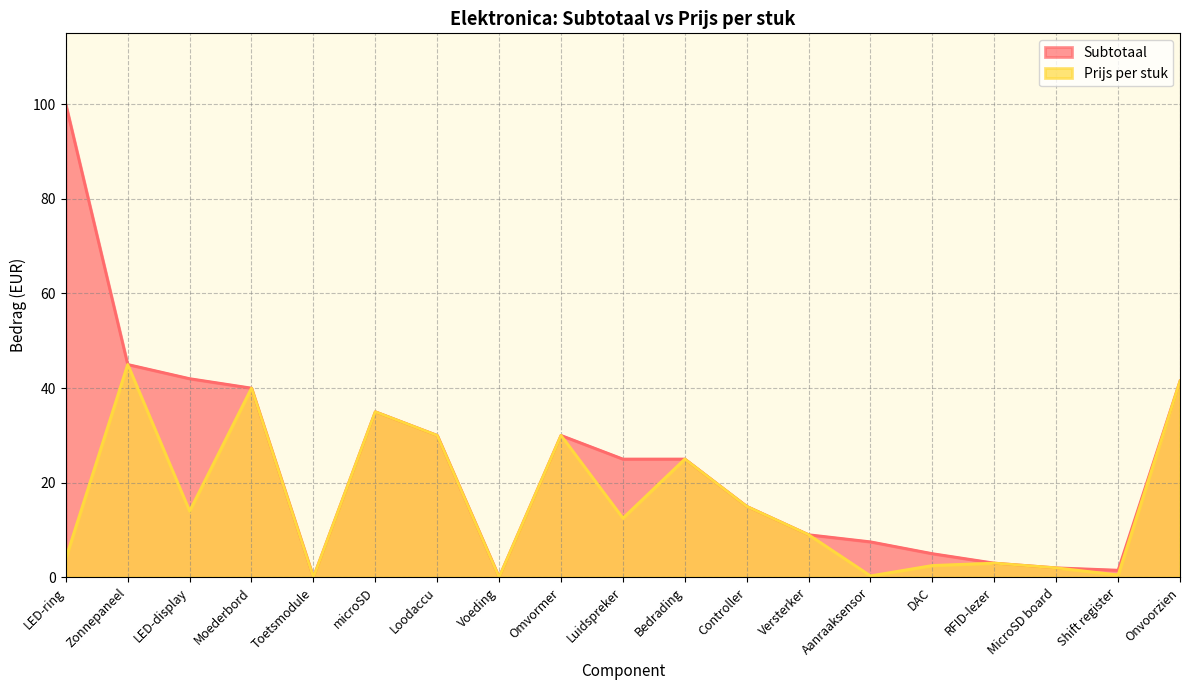

Rank the series at Loodaccu from highest to lowest value.

Subtotaal, Prijs per stuk